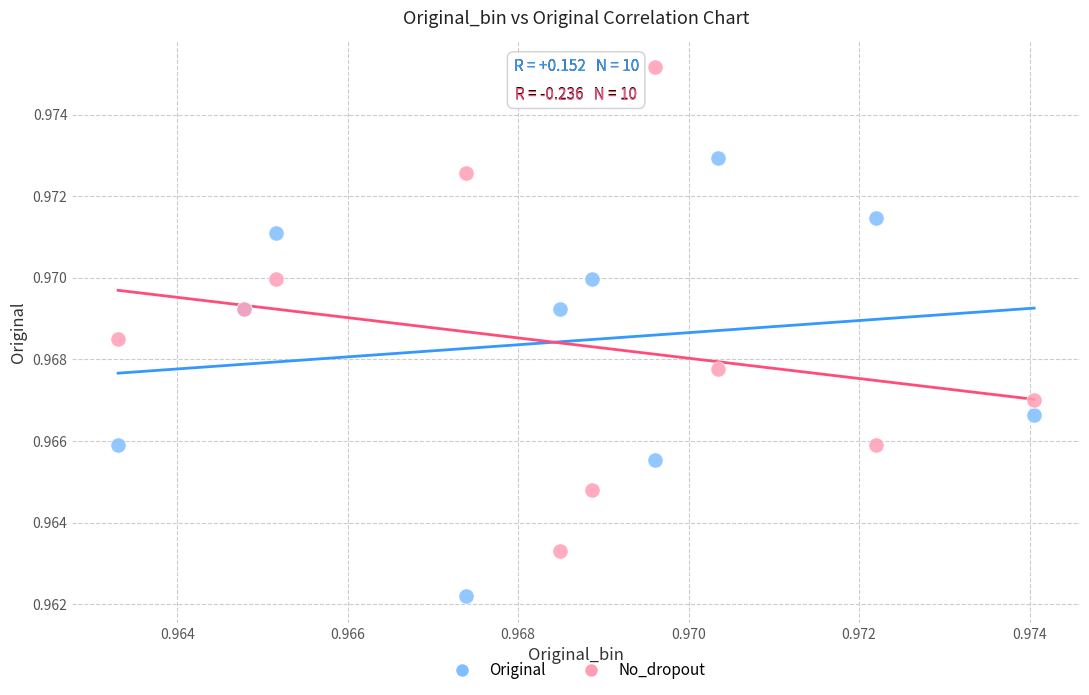

Which series contains the highest Y value?

No_dropout